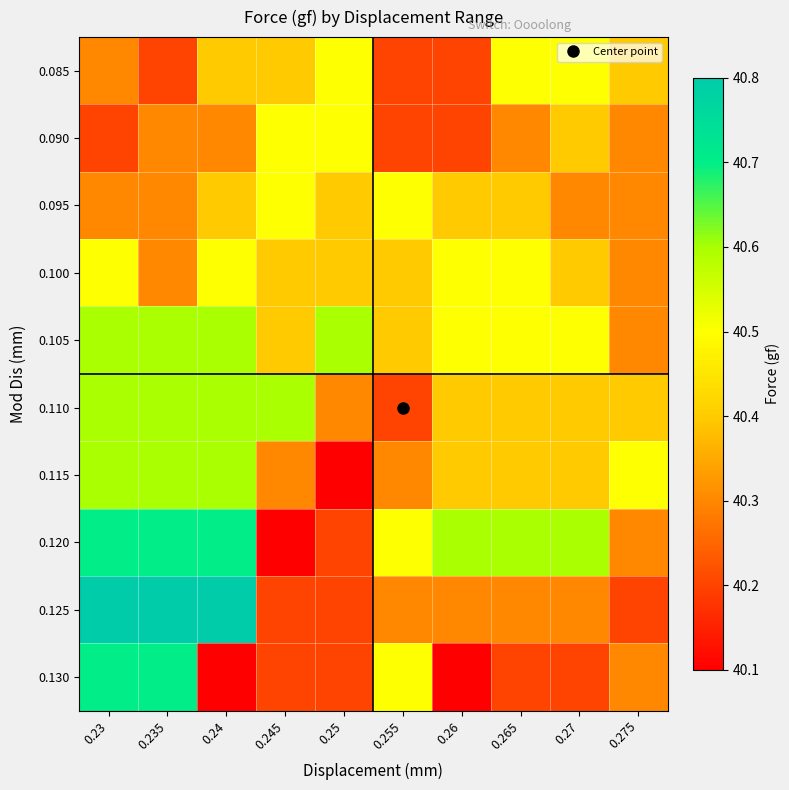

Which has a higher value, 0.245 or 0.255?

0.245